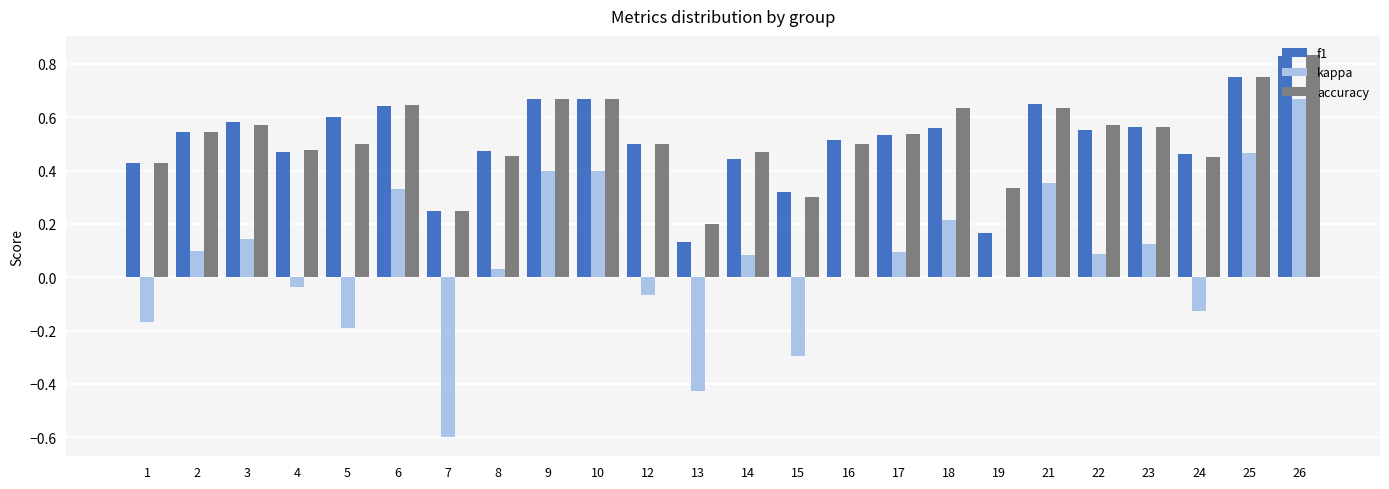

What are all the series names shown in the legend?

f1, kappa, accuracy